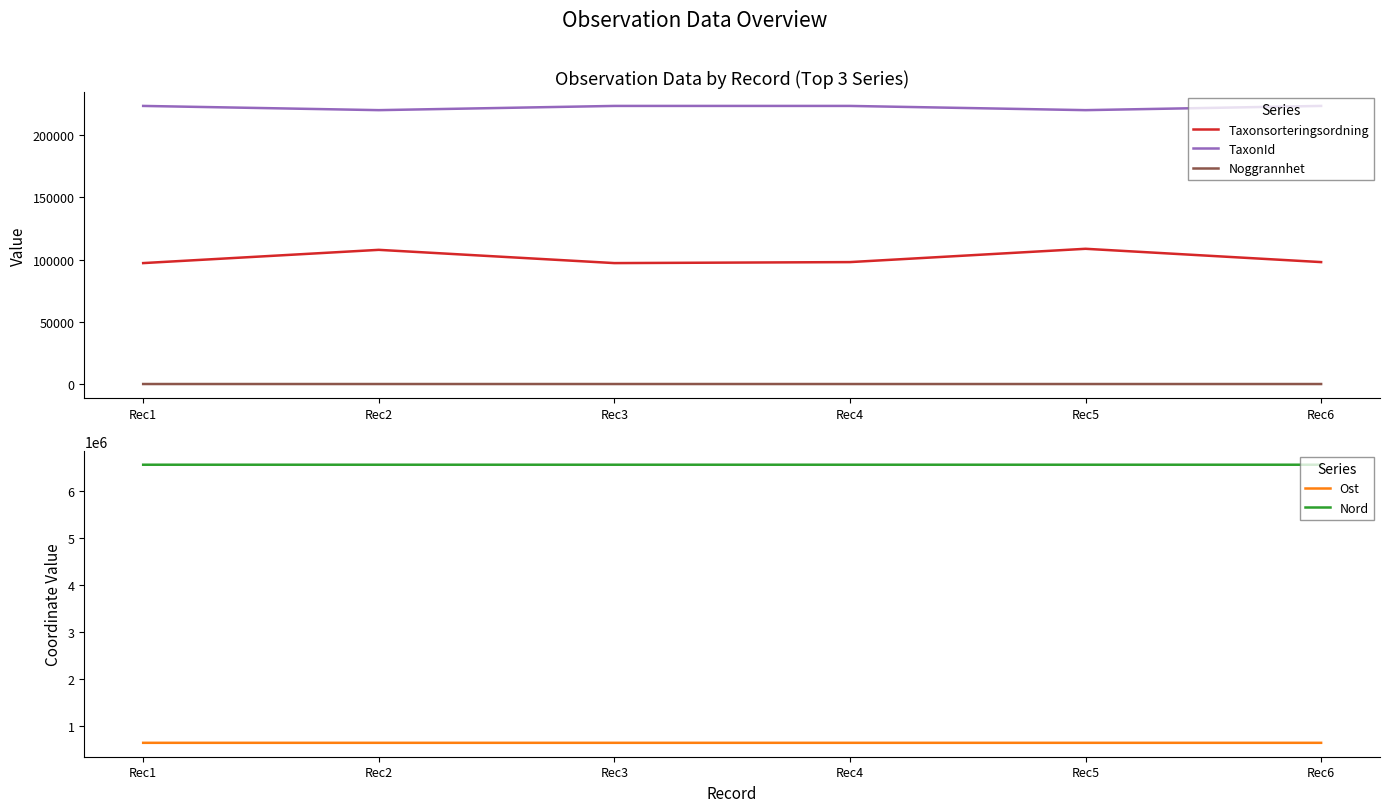

What is the sum of all Nord values?

39329942